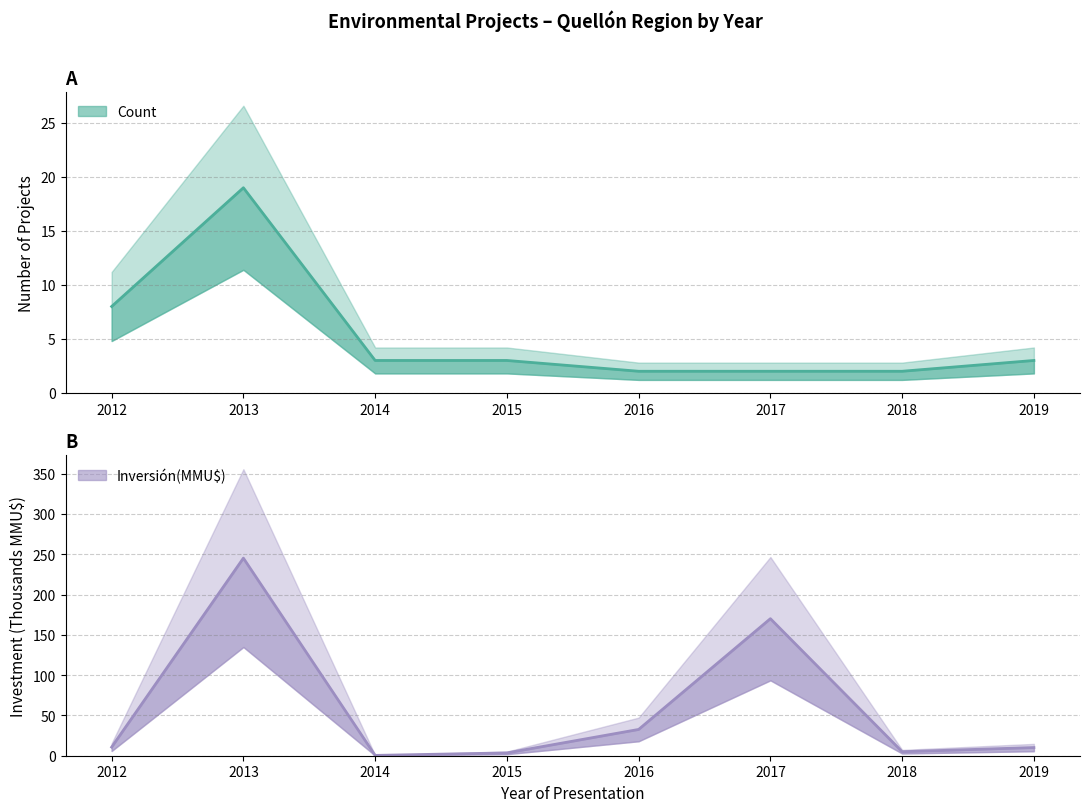

At 2012, list the series in order from largest to smallest.

Inversión(MMU$), Count